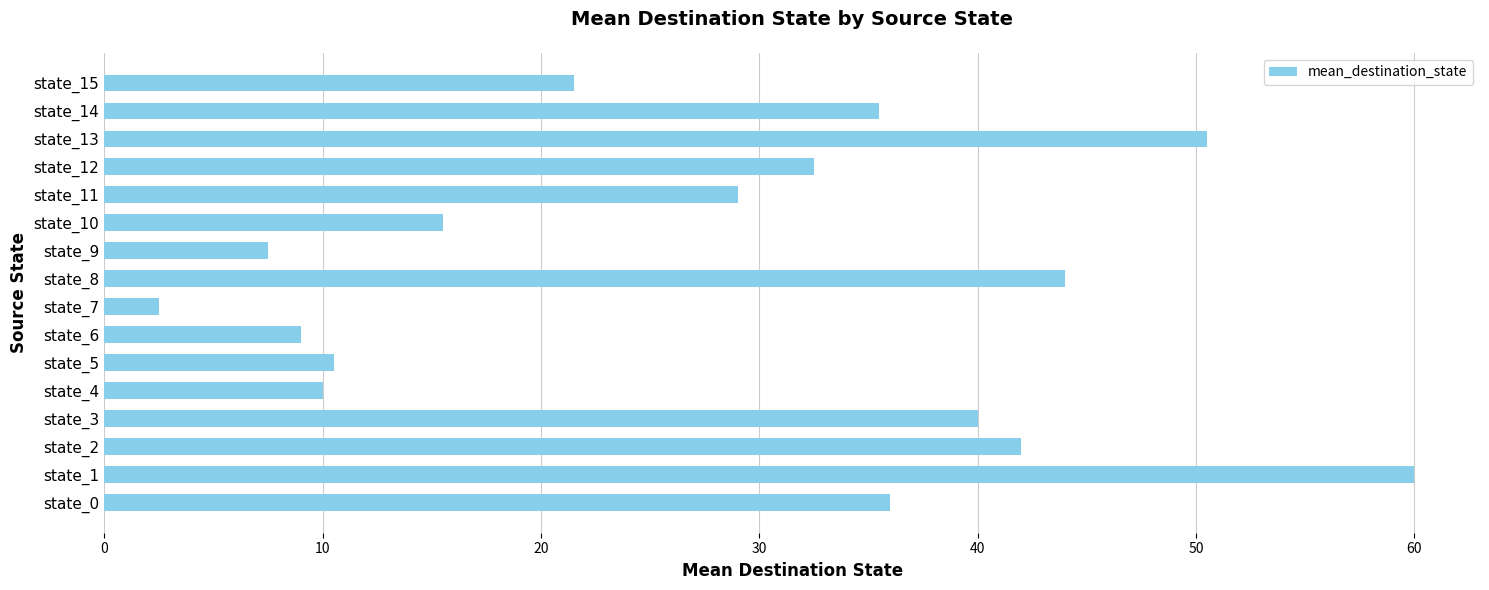

The value at state_3 is 23.9. True or false?

False